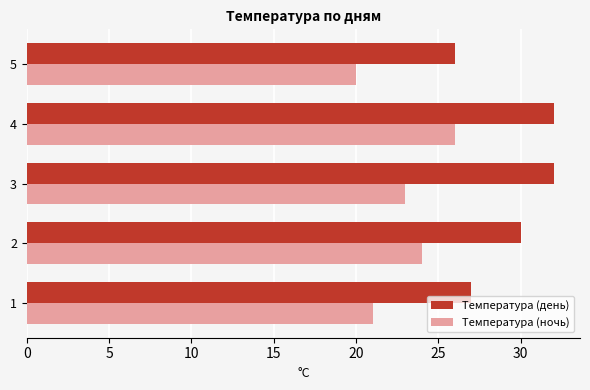

Rank the series by their maximum value, from lowest to highest.

Температура (ночь), Температура (день)